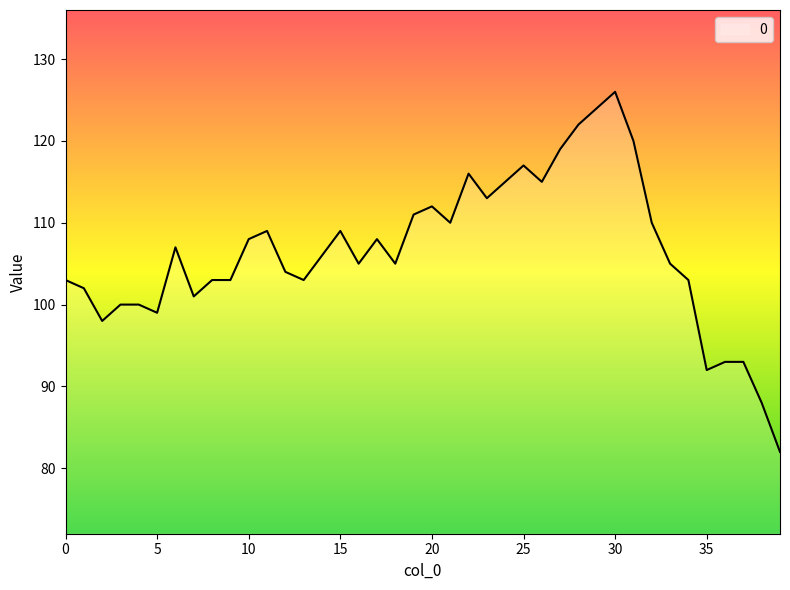

What is the difference between the second highest and second lowest values?

36